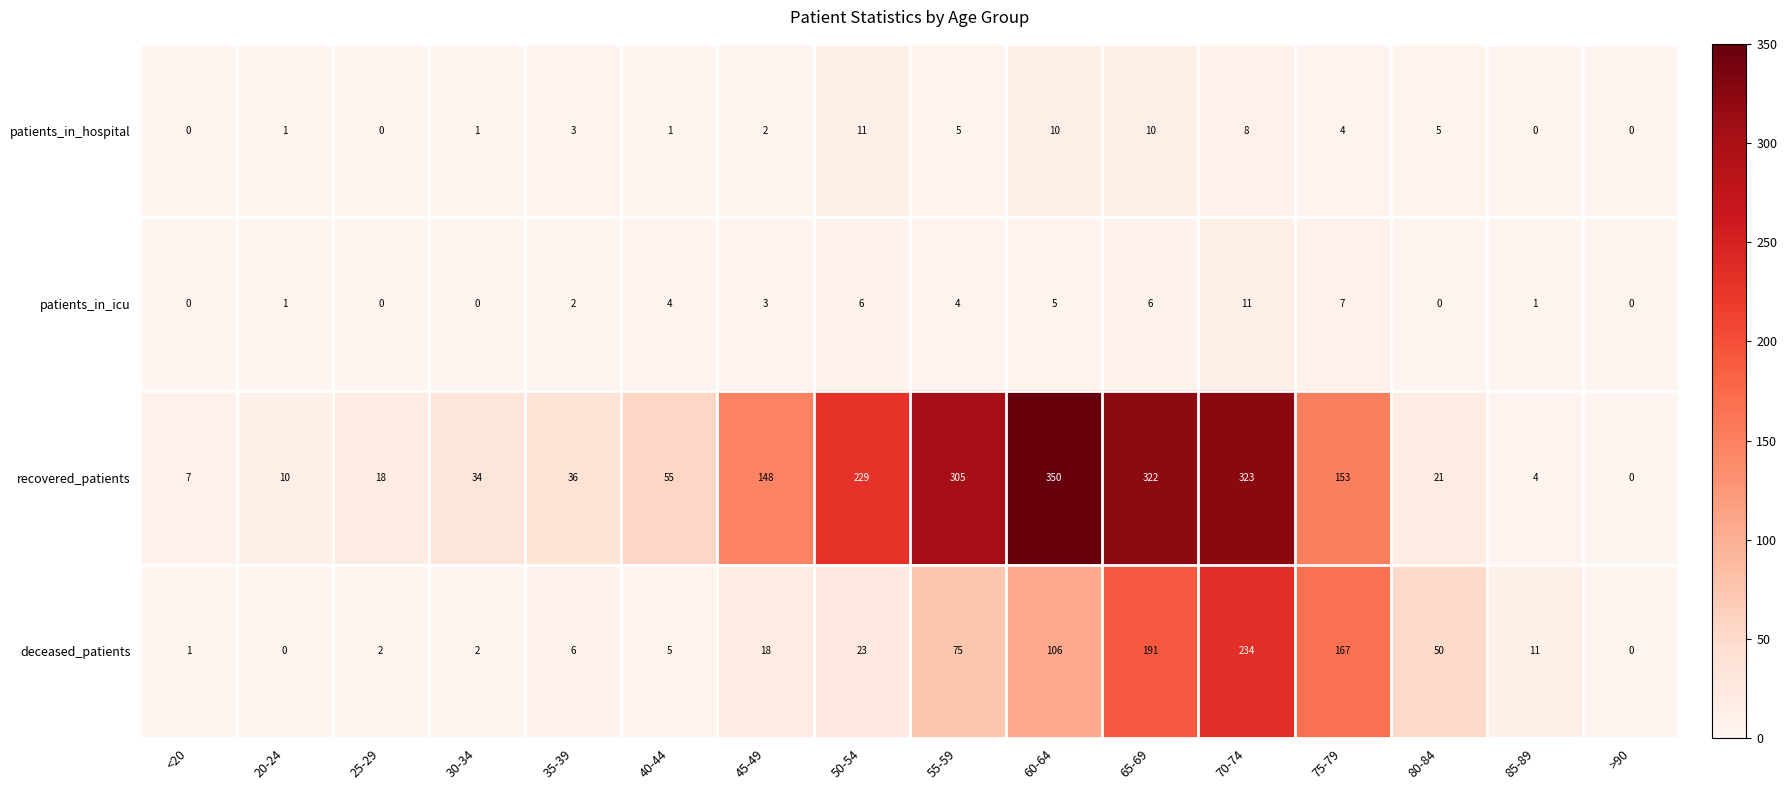

What is the sum of the patients_in_hospital values at 85-89 and 50-54?

11